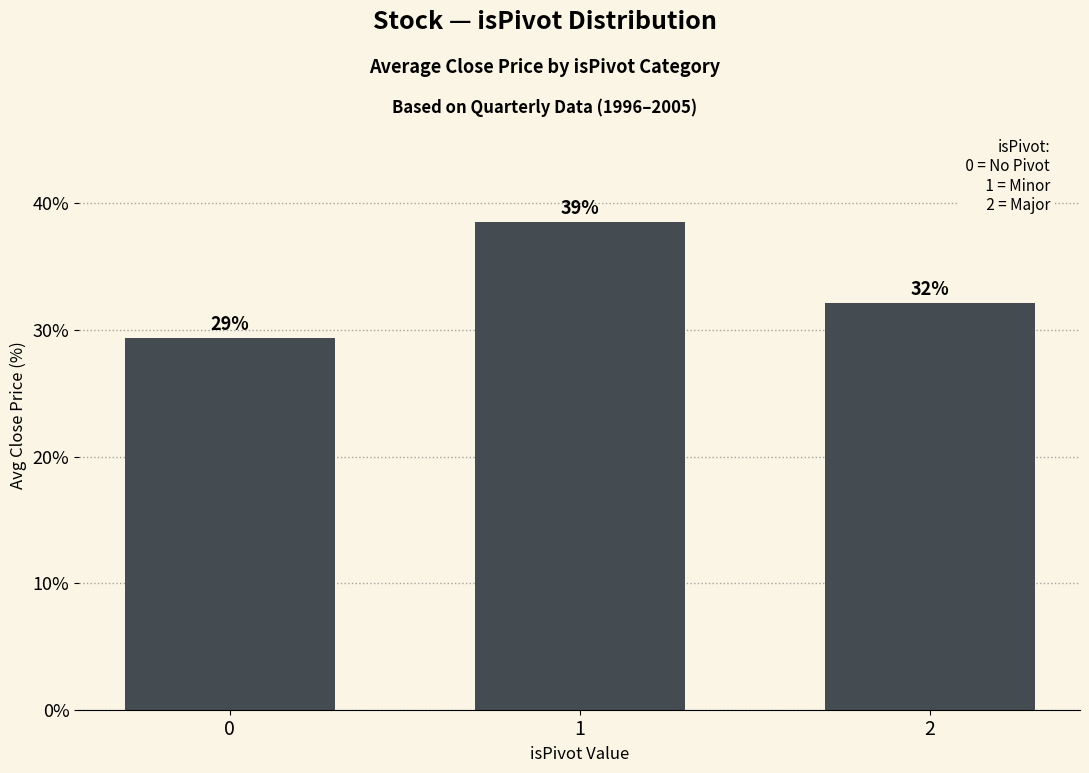

Is it true that the value at 1 is 38.5?

True